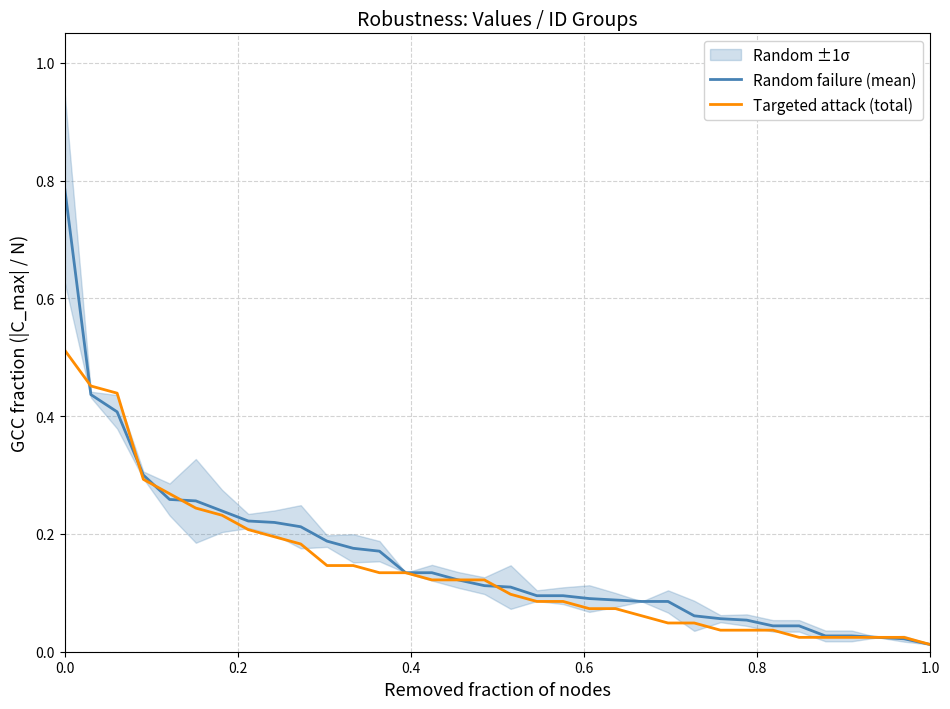

Which category has the lowest value in the Random failure (mean) series?

1.0